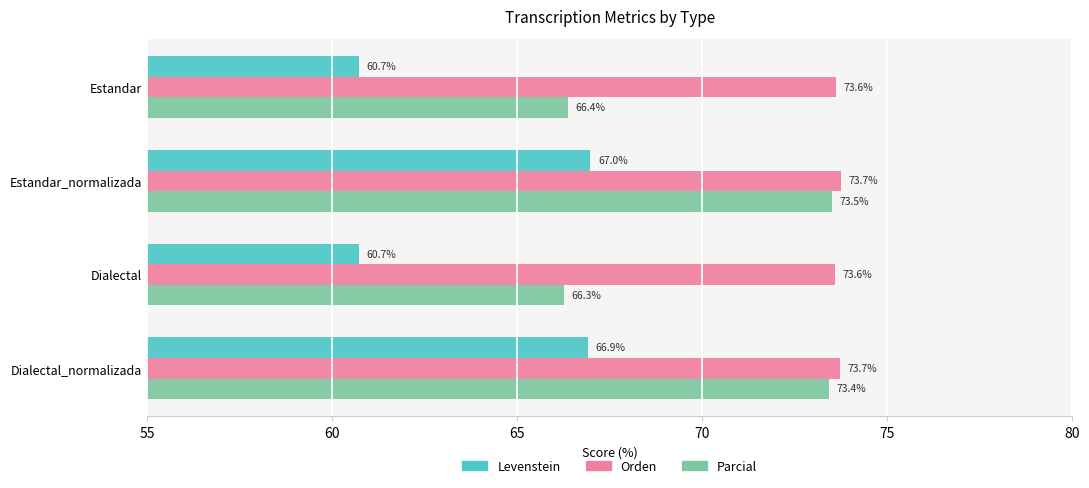

The value of Parcial at Dialectal is 66.3. True or false?

True